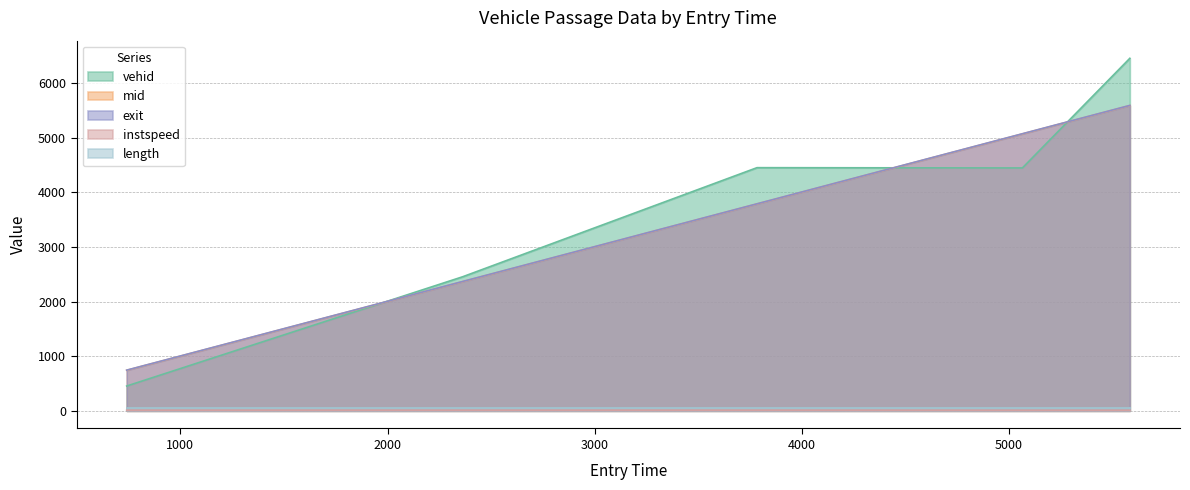

True or false: vehid has more than 2 points higher than both neighbors.

False